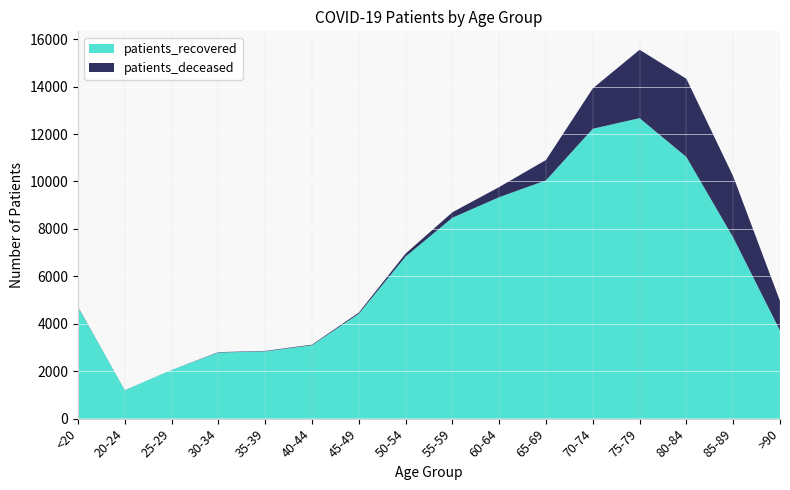

Reading right to left, transcribe all the data shown in this chart.

patients_recovered: 3710	7637	11030	12668	12221	10047	9337	8470	6834	4423	3094	2837	2787	2050	1197	4698
patients_deceased: 1246	2578	3297	2883	1704	859	428	231	126	49	24	18	17	3	4	18